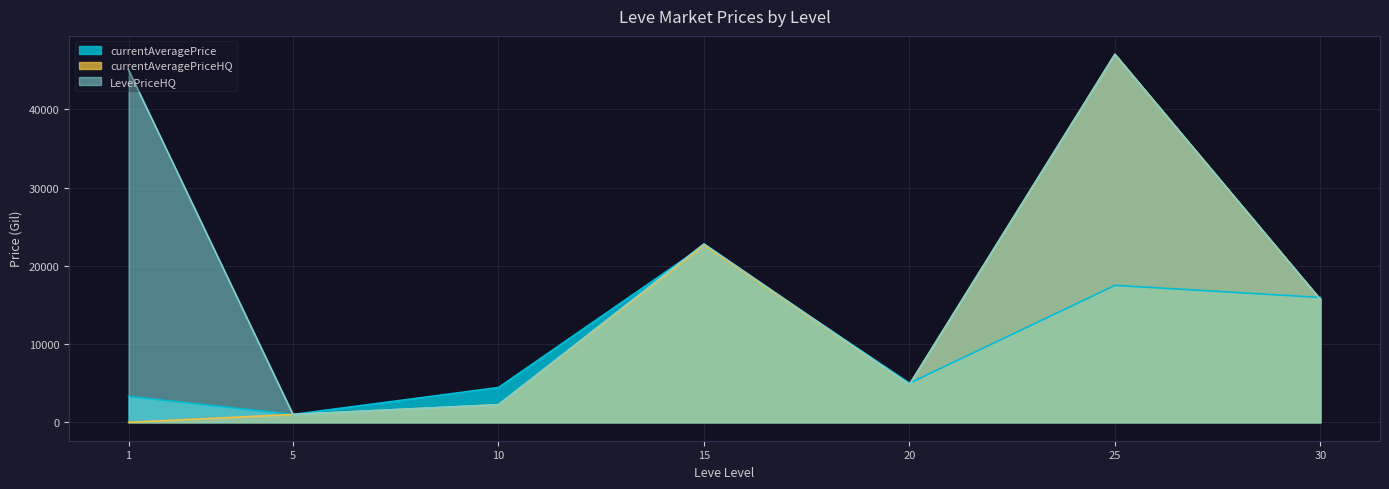

At which label is currentAveragePriceHQ closest to 23514?

15